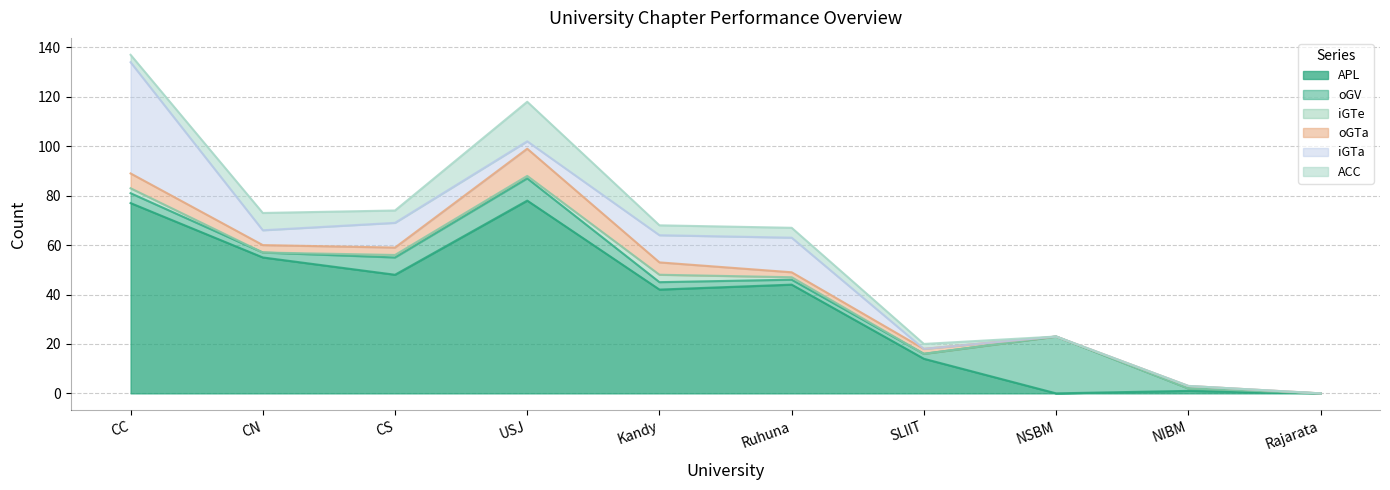

Which series has the largest total across all categories?

APL